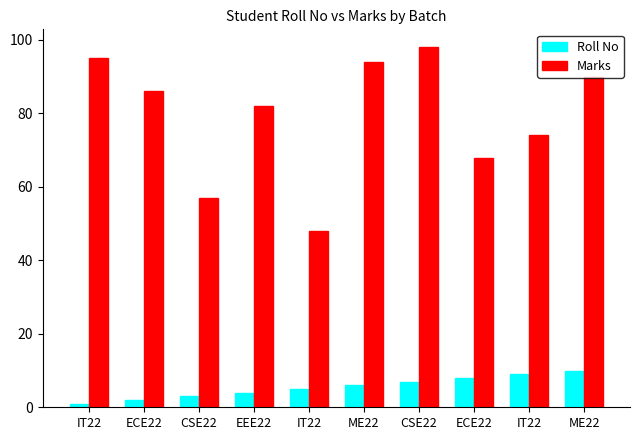

How many values in the Marks series are below 86?

5